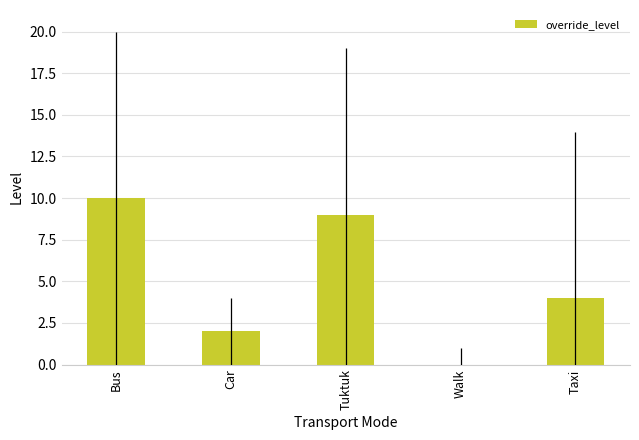

What is the sum of all values?

25